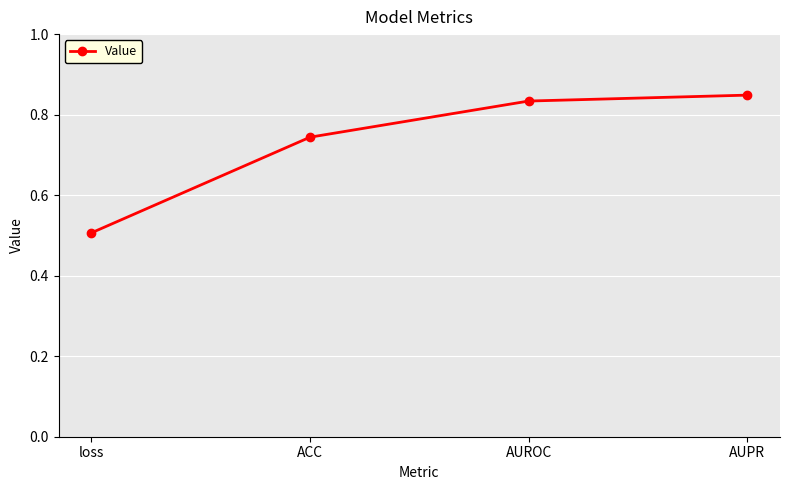

Which has a higher value, loss or AUROC?

AUROC